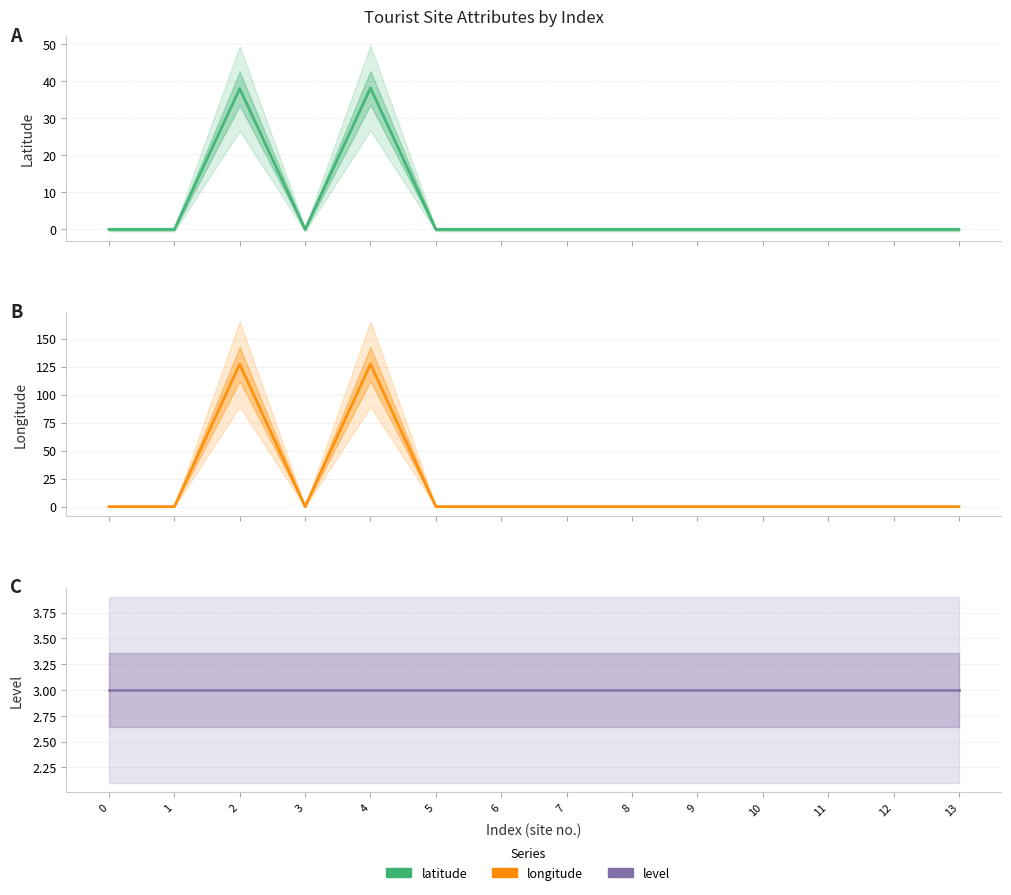

What are all the series names shown in the legend?

Latitude, Longitude, Level